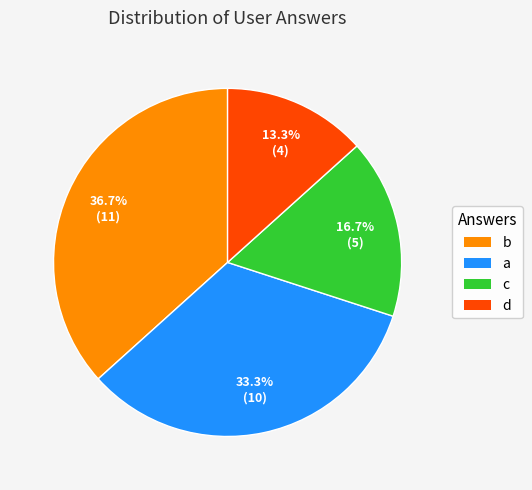

Is there any slice that represents more than half of the pie?

No